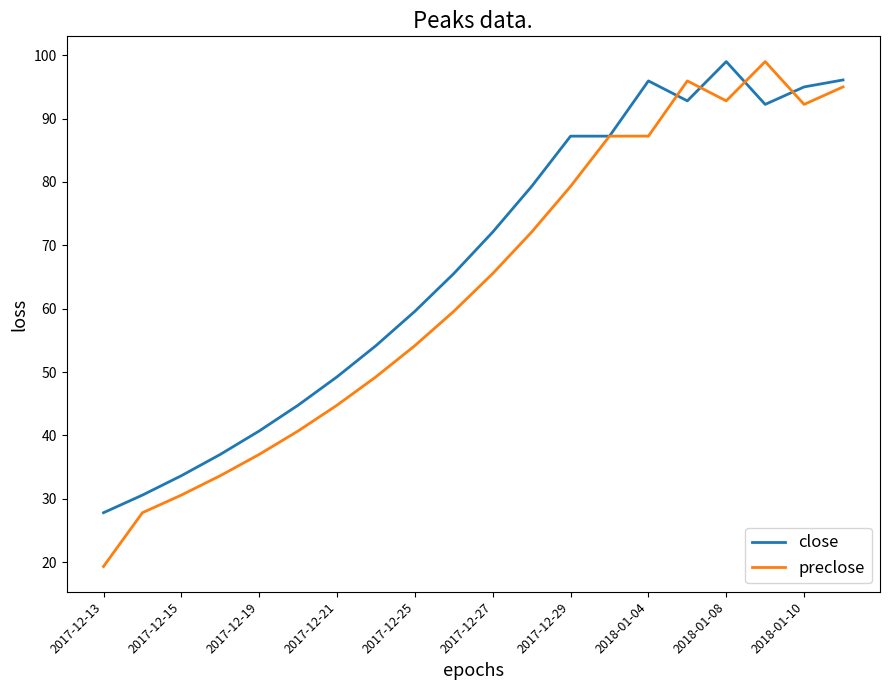

Which series has the largest range (max minus min)?

preclose